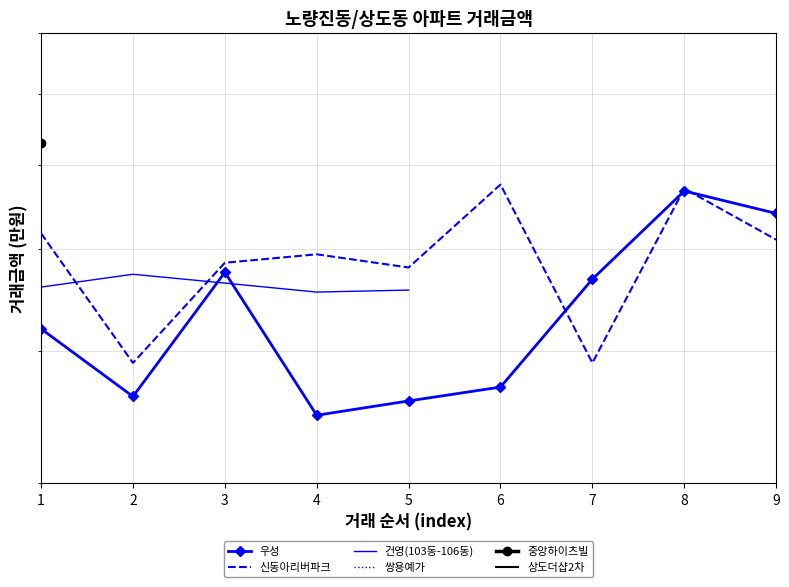

What are all the series names shown in the legend?

우성, 신동아리버파크, 건영(103동-106동), 쌍용예가, 중앙하이츠빌, 상도더샵2차